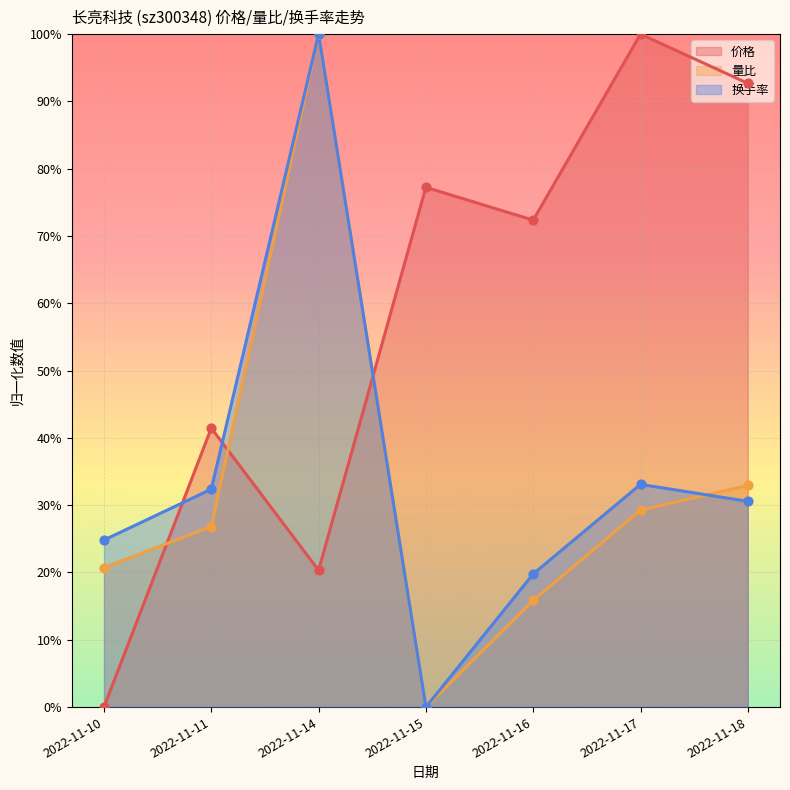

Which series reaches the maximum Y coordinate?

价格